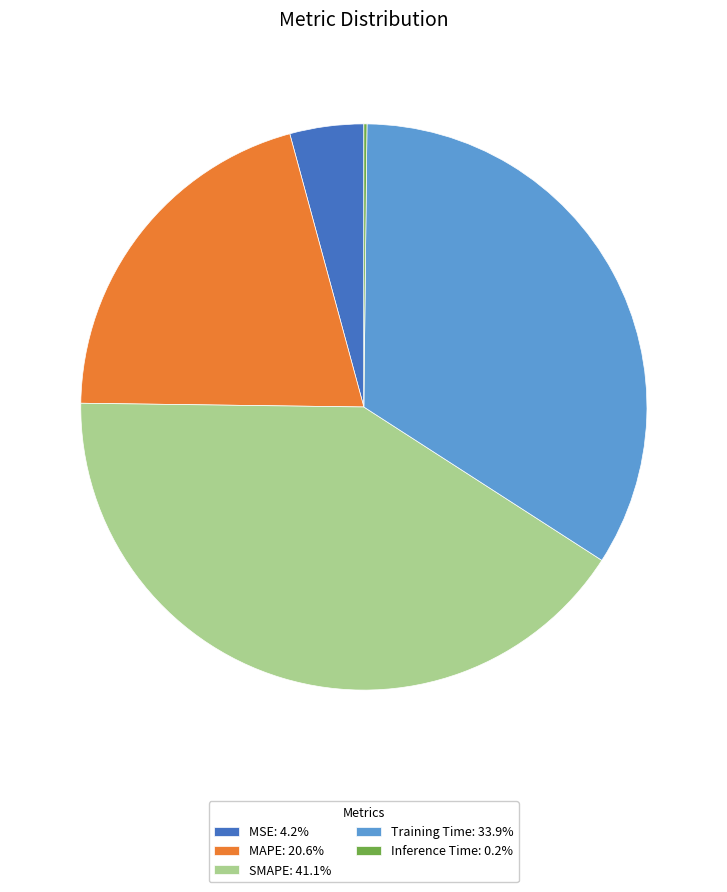

Combined, do MAPE: 20.6% and MSE: 4.2% account for over 50%?

No